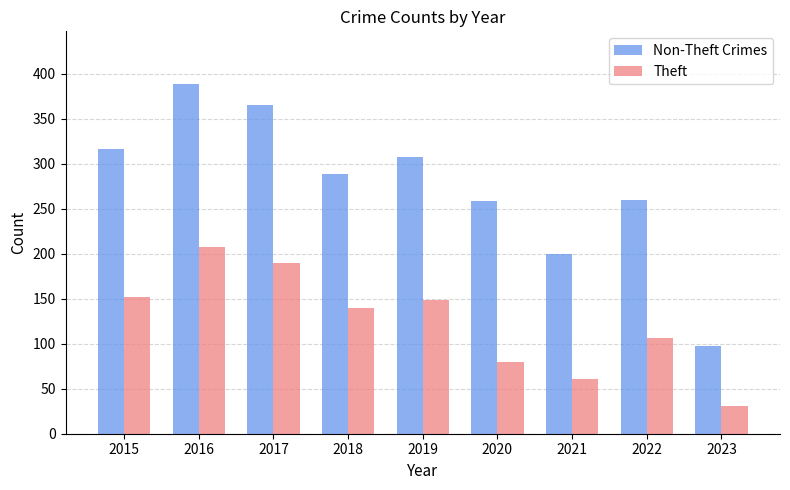

Which series has the largest total across all categories?

Non-Theft Crimes